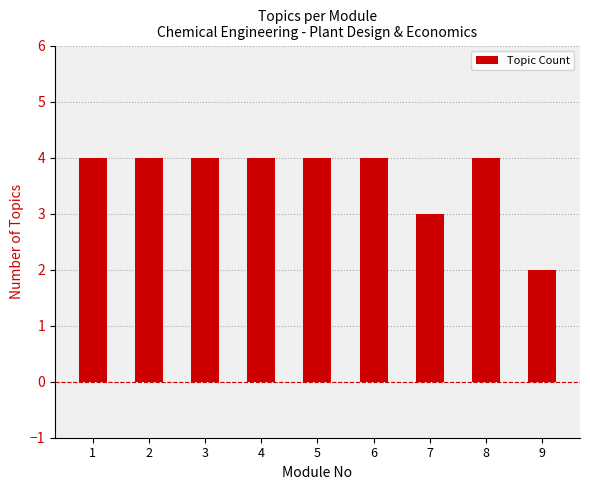

The value at 1 is 7. True or false?

False